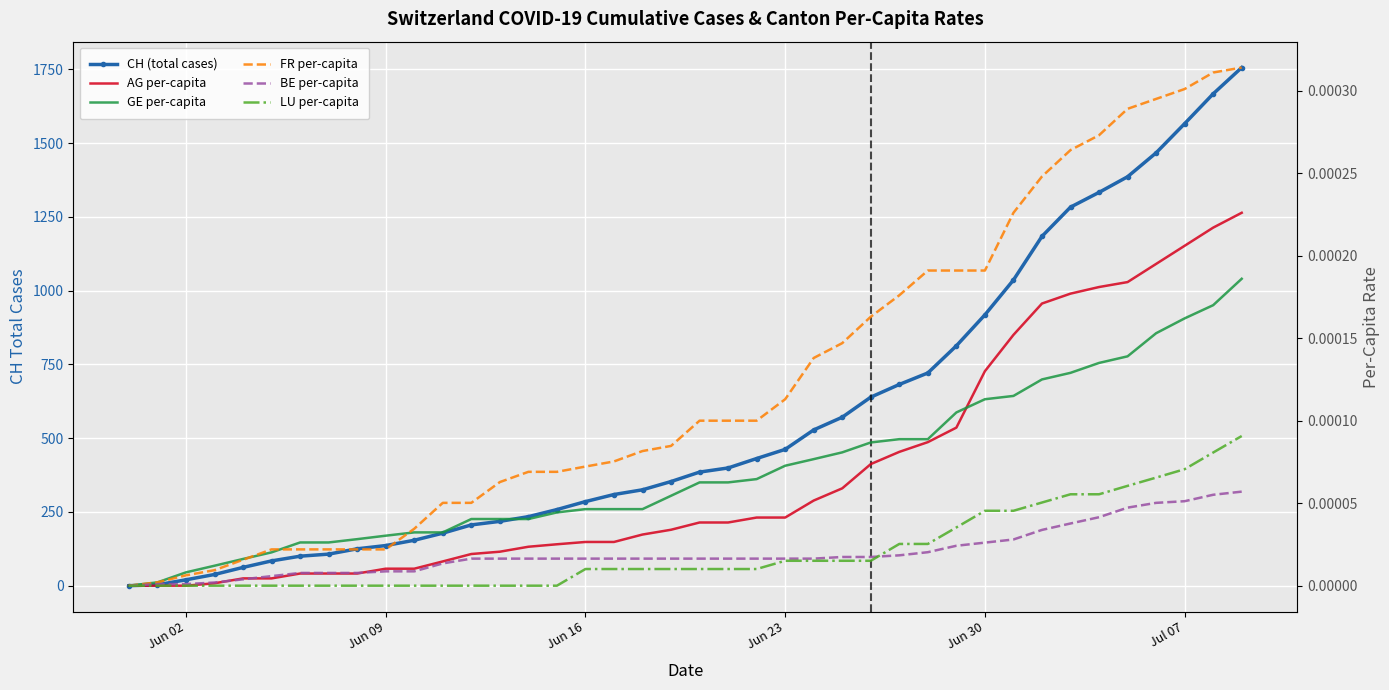

True or false: LU per-capita and AG per-capita cross at least once.

False